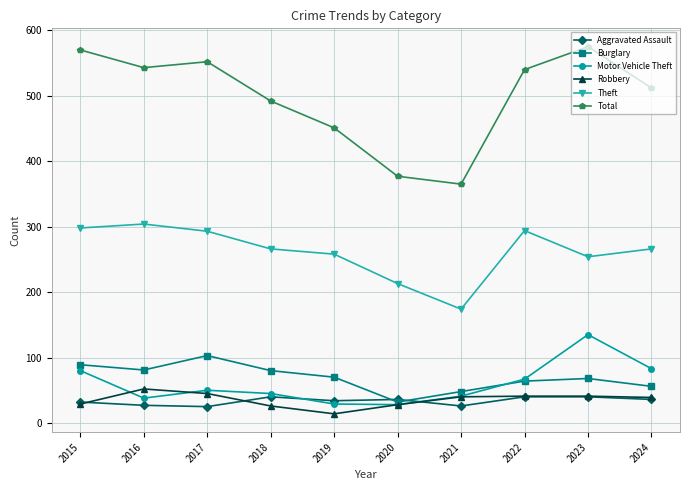

At 2019, list the series in order from smallest to largest.

Robbery, Motor Vehicle Theft, Aggravated Assault, Burglary, Theft, Total